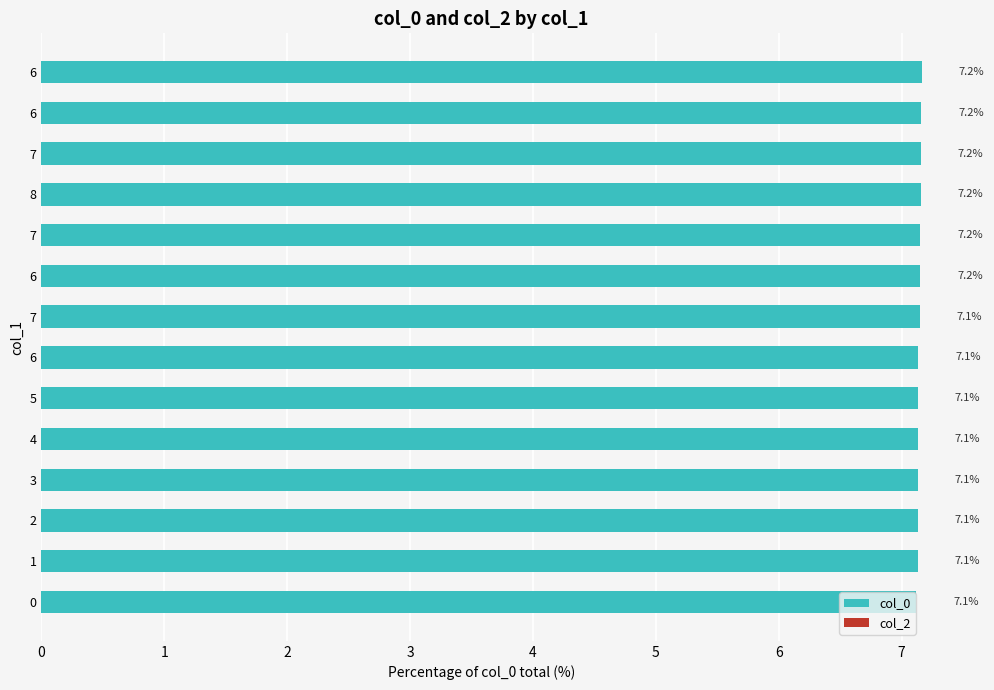

How many bars are there in total?

14